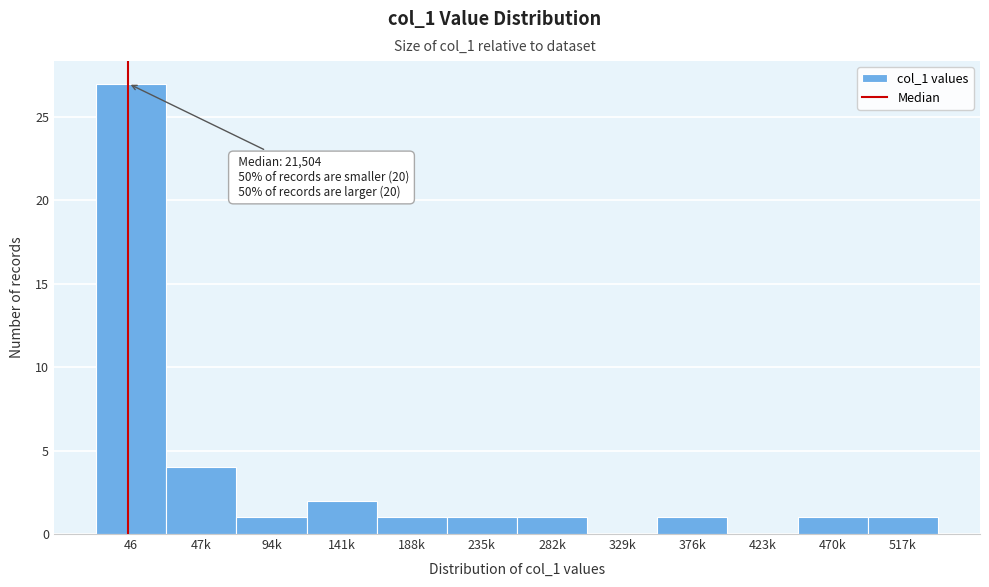

Reading left to right, transcribe all the data shown in this chart.

46=27	47k=4	94k=1	141k=2	188k=1	235k=1	282k=1	329k=0	376k=1	423k=0	470k=1	517k=1